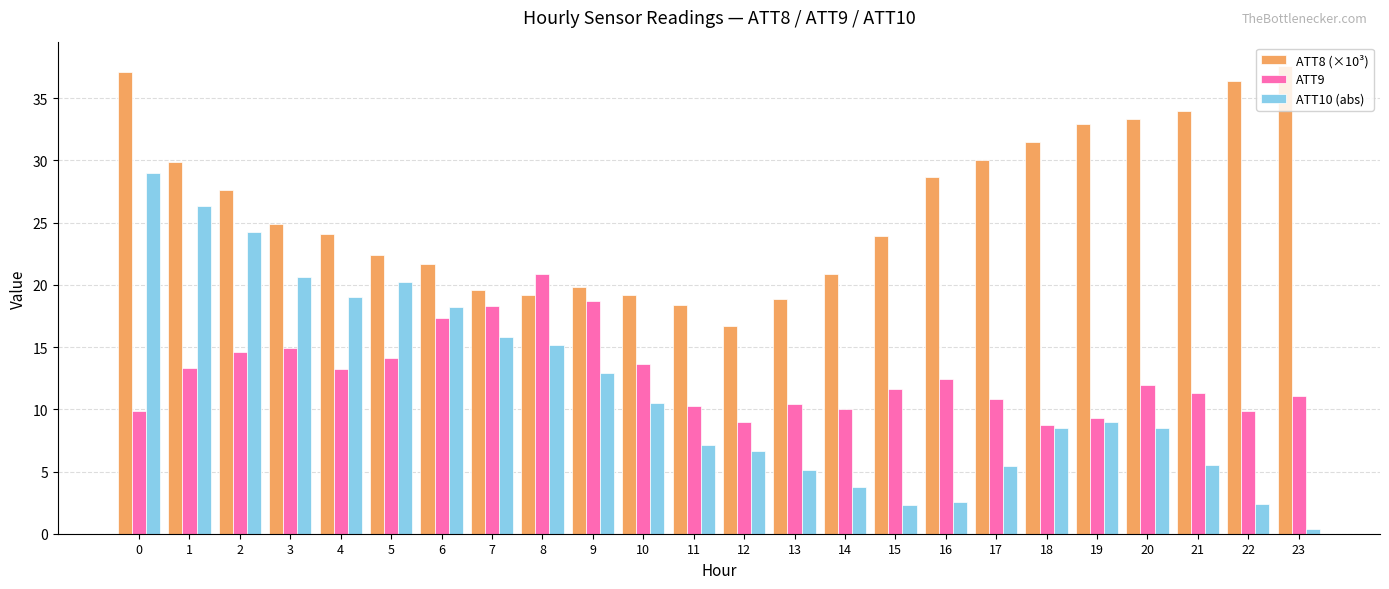

How many groups of bars are there?

24